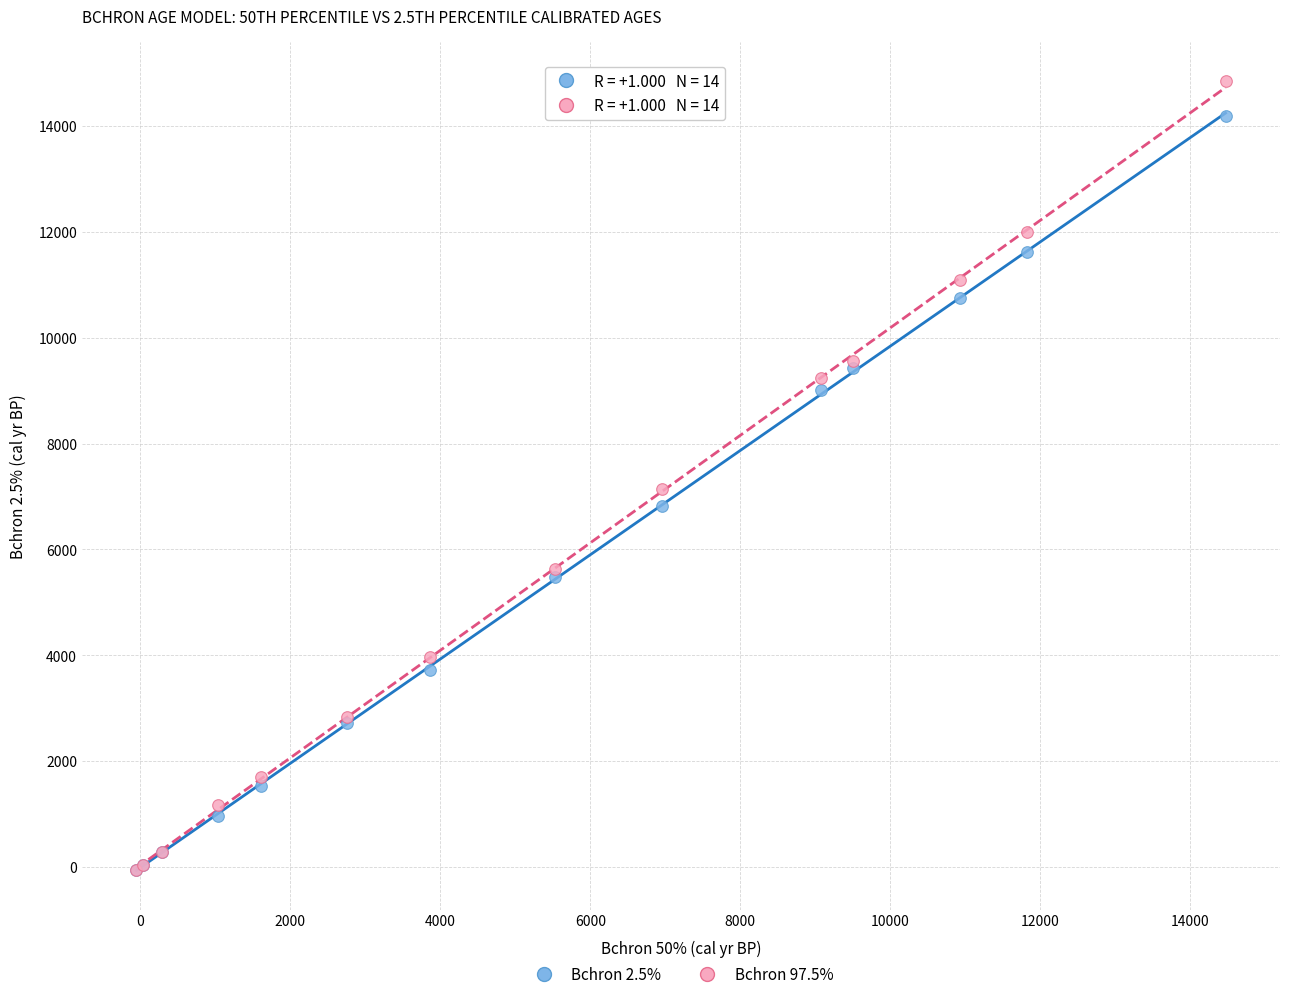

Across all series, what Y value is closest to 7399?

7145